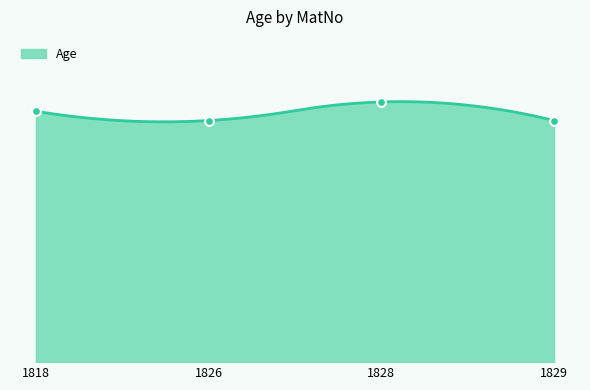

Approximately how many times larger is the value at 1826 compared to 1828?

0.9